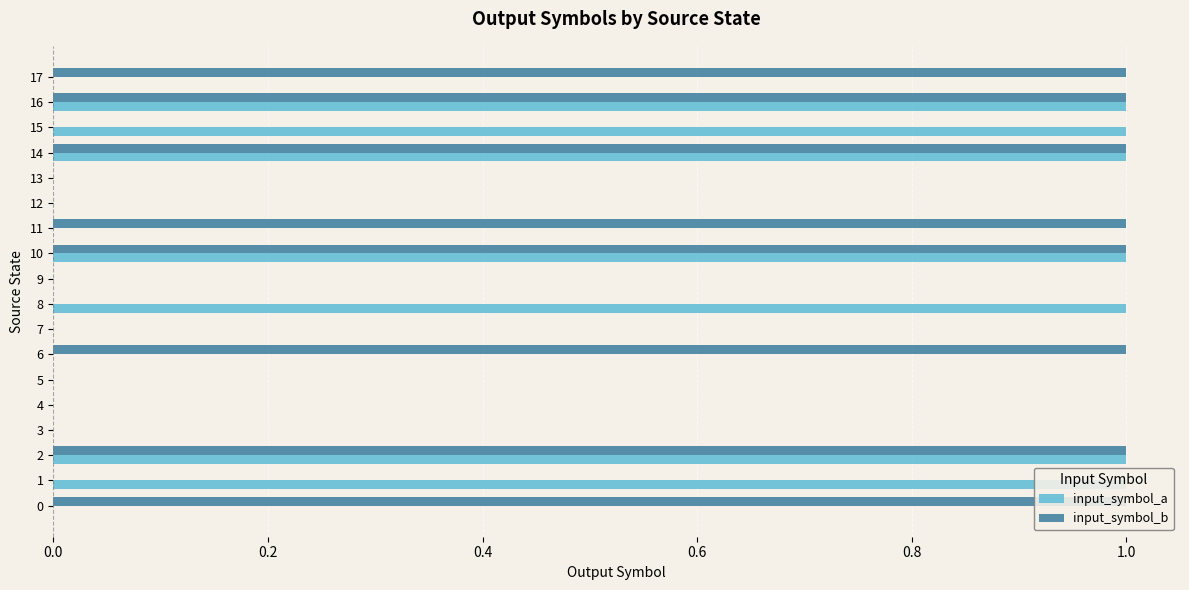

Are the bars horizontal?

Yes